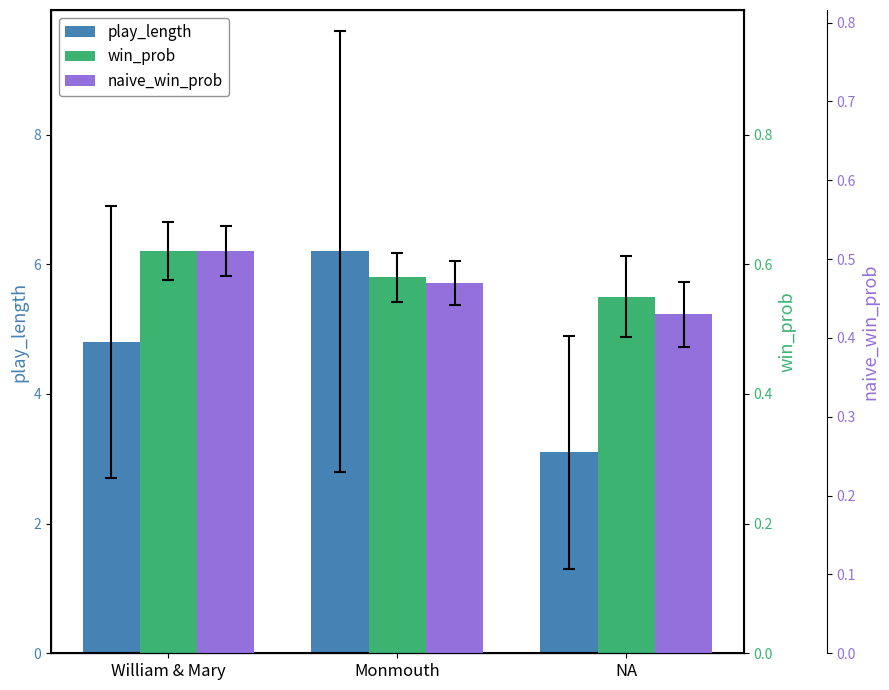

The play_length series shows 8.1 at Monmouth. True or false?

False